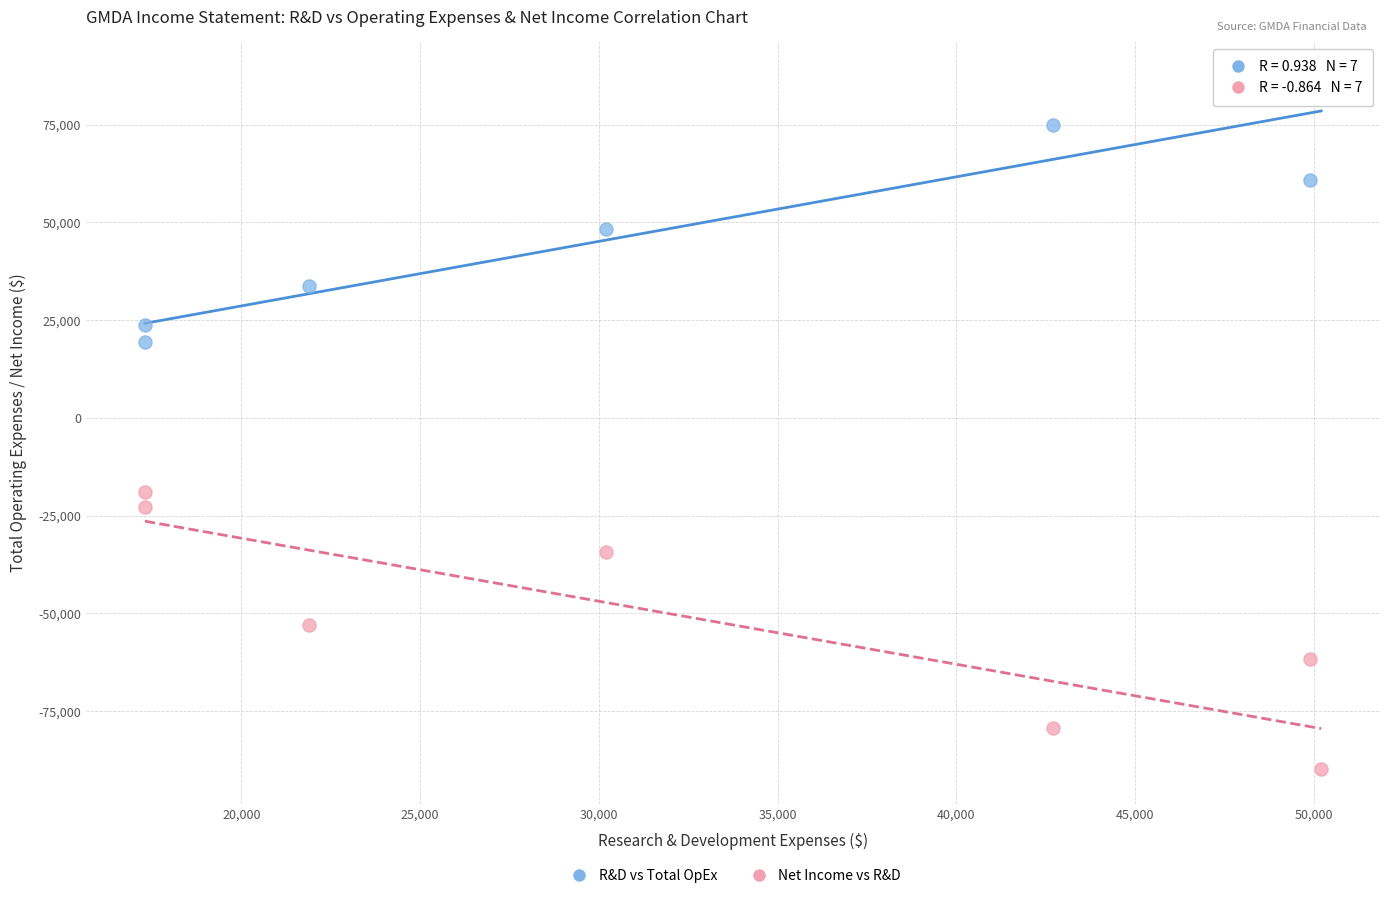

Which series contains the highest Y value?

R&D vs Total OpEx